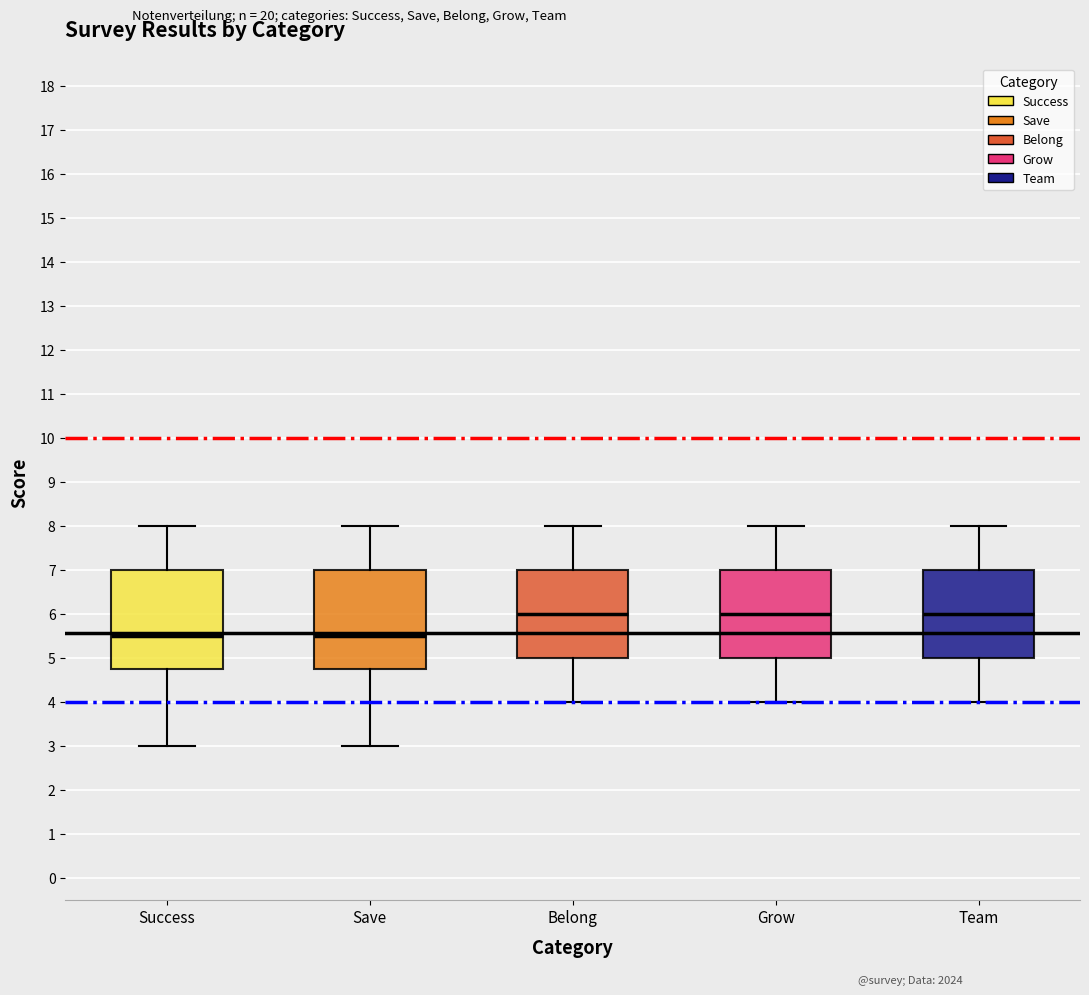

Reading left to right, read every box against the y-axis: the position of its median line, the range the box covers, and the ends of its whiskers. The values are not printed on the chart, so give them approximately, as read against the axis.

Success: median 5.5, box 4.8 to 7.0, whiskers 3.0 to 8.0
Save: median 5.5, box 4.8 to 7.0, whiskers 3.0 to 8.0
Belong: median 6.0, box 5.0 to 7.0, whiskers 4.0 to 8.0
Grow: median 6.0, box 5.0 to 7.0, whiskers 4.0 to 8.0
Team: median 6.0, box 5.0 to 7.0, whiskers 4.0 to 8.0